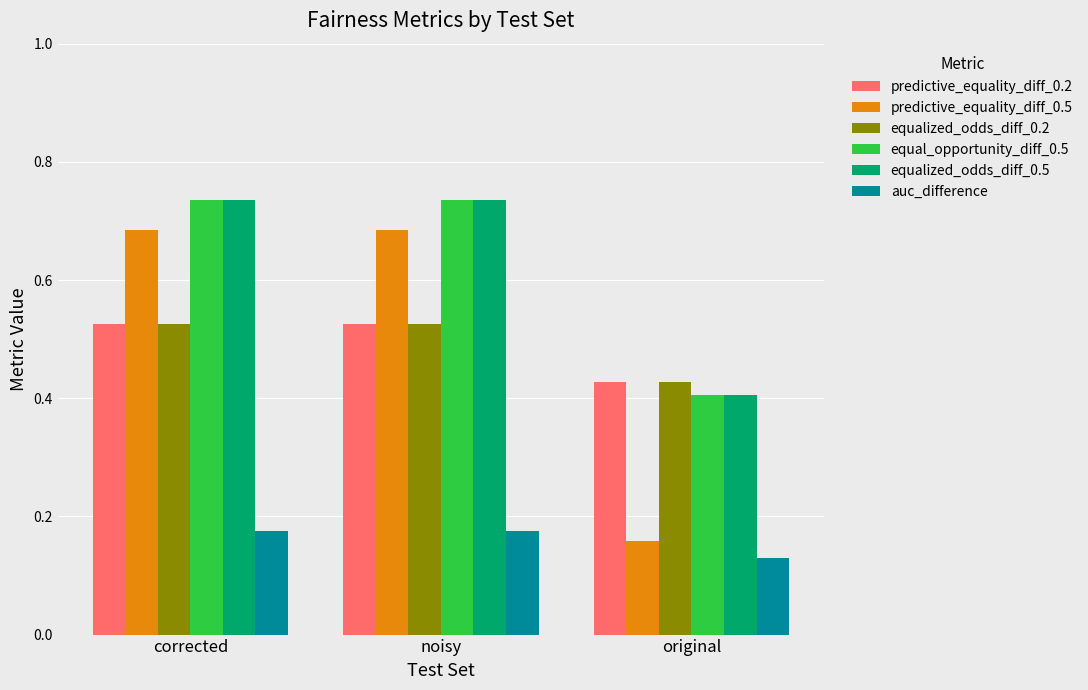

True or false: predictive_equality_diff_0.2 has a value of 0.1 at corrected.

False